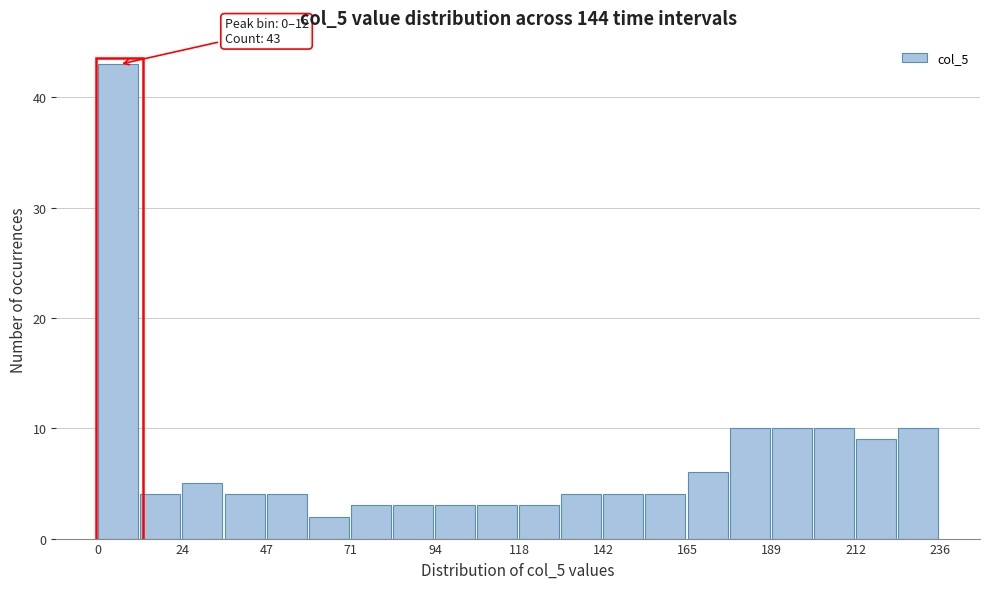

Around what value on the x-axis is the tallest bar? Give the approximate position of its centre, as read against the axis.

5